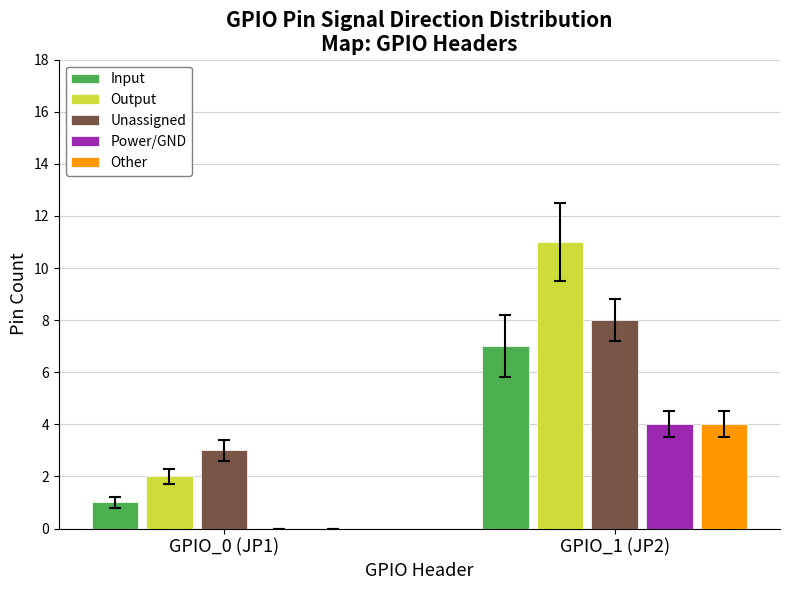

At which label is Input closest to 4?

GPIO_0 (JP1)